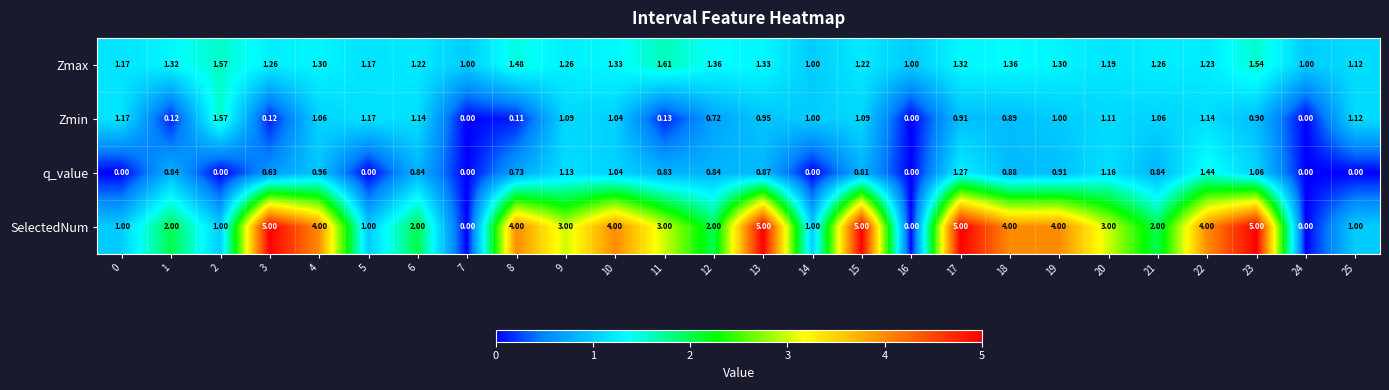

Which series has the largest total across all categories?

SelectedNum